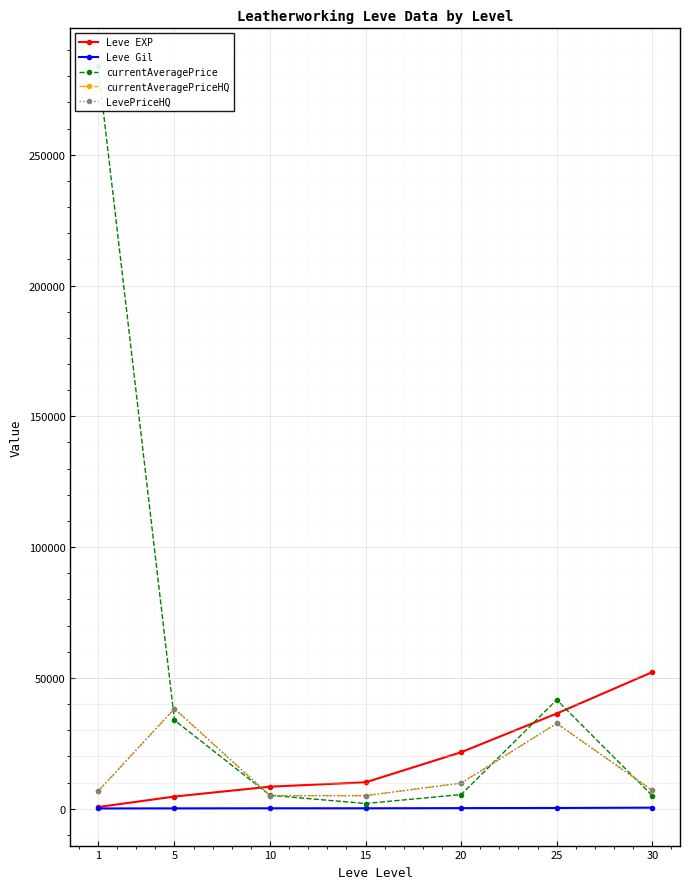

The currentAveragePriceHQ series shows 59338 at 5. True or false?

False